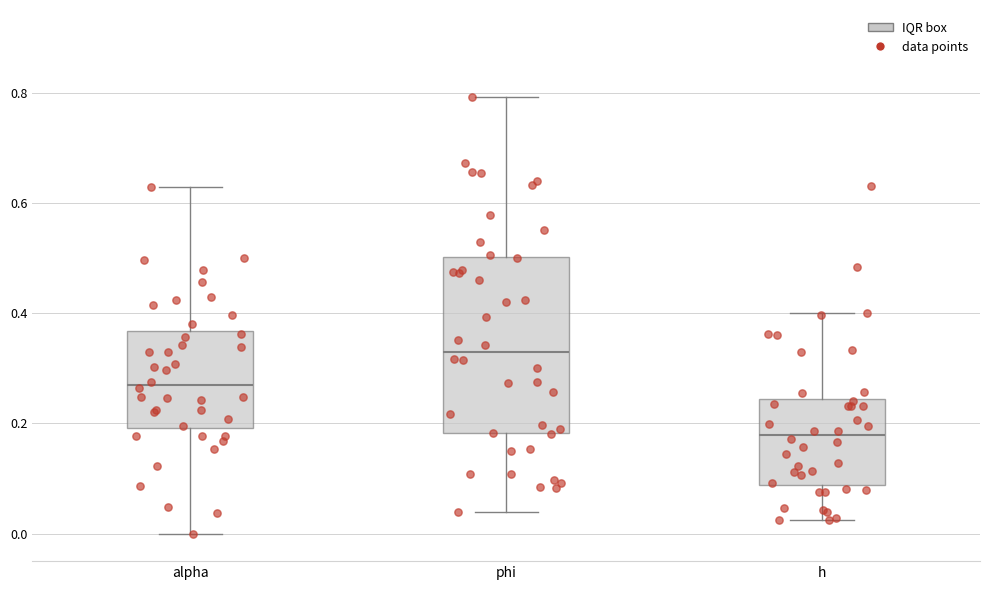

Reading left to right, read every box against the y-axis: the position of its median line, the range the box covers, and the ends of its whiskers. The values are not printed on the chart, so give them approximately, as read against the axis.

alpha: median 0.26, box 0.20 to 0.36, whiskers 0.00 to 0.62
phi: median 0.32, box 0.18 to 0.50, whiskers 0.04 to 0.80
h: median 0.18, box 0.08 to 0.24, whiskers 0.02 to 0.40